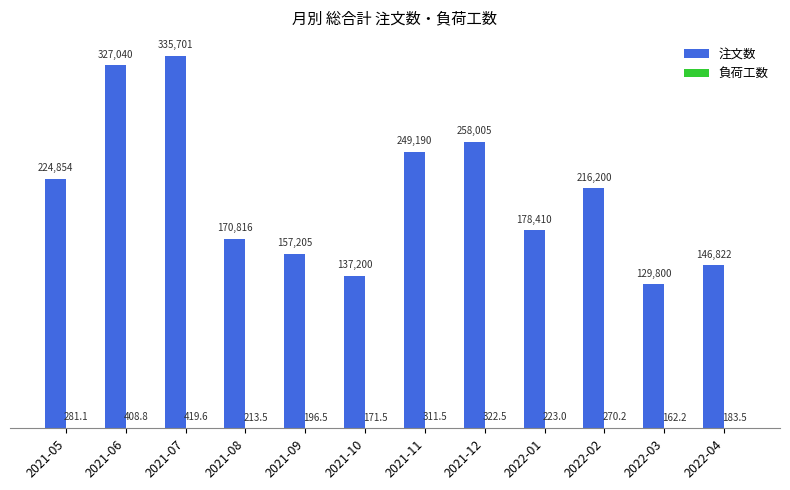

Is it true that 注文数 equals 129800.0 at 2022-03?

True